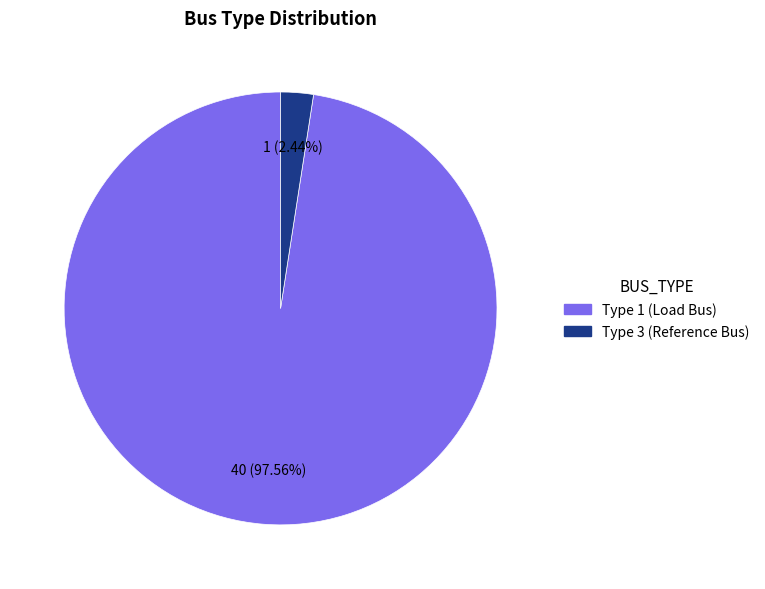

Does any single category account for the majority?

Yes